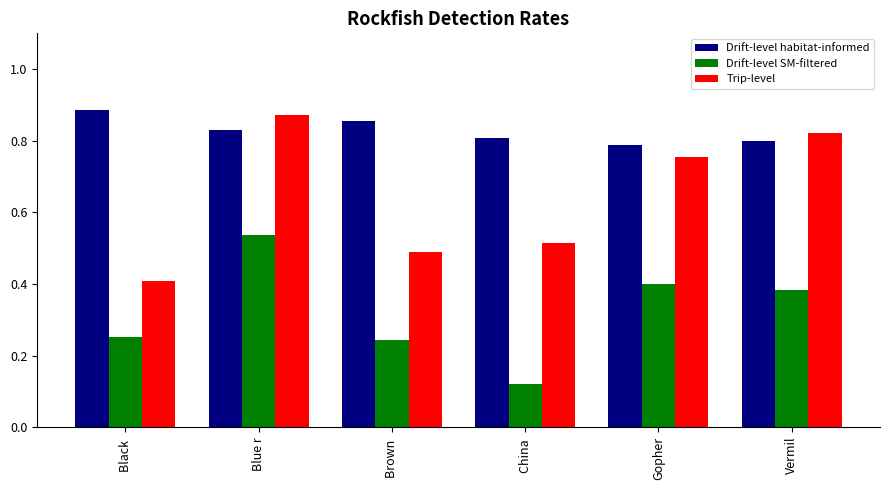

Between Blue r and Gopher, which series saw the biggest shift?

Drift-level SM-filtered